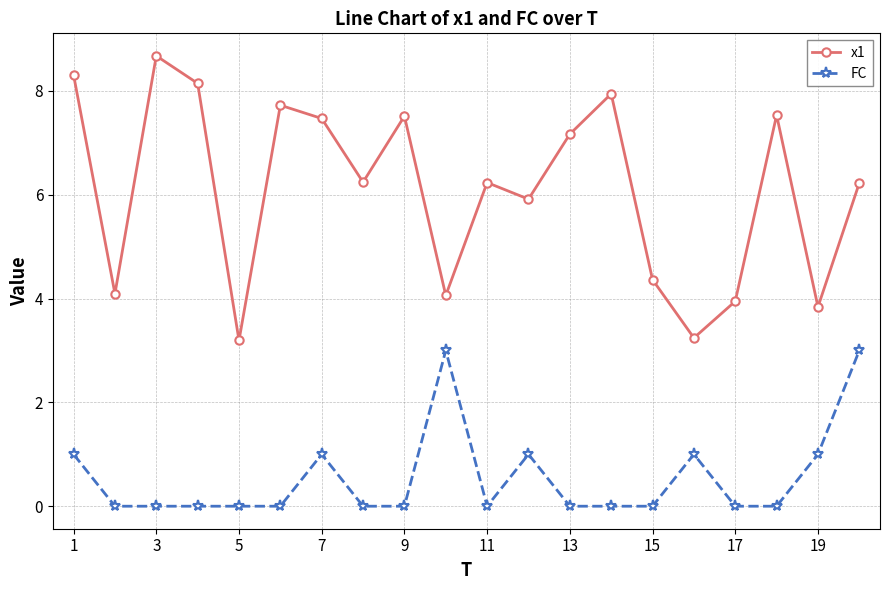

What is the value of the x1 point at the 3rd from the left?

8.7